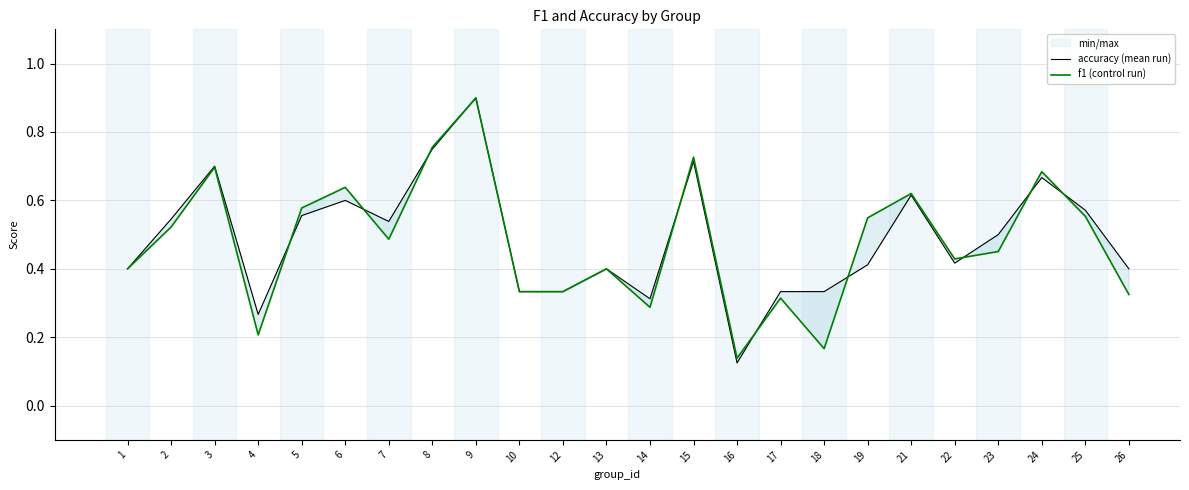

What is the maximum value for accuracy (mean run)?

0.9